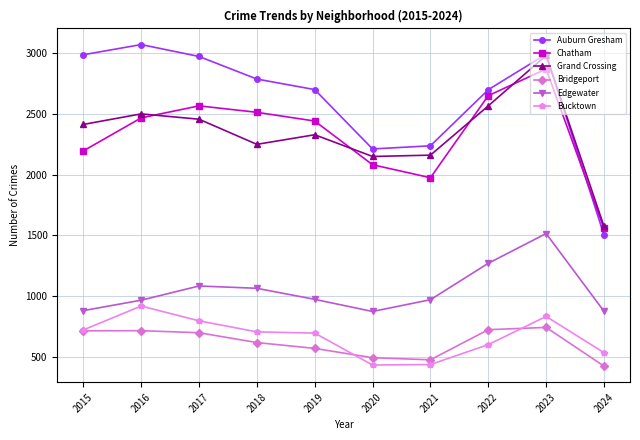

What is the value of the Edgewater point at the 2nd from the left?

965